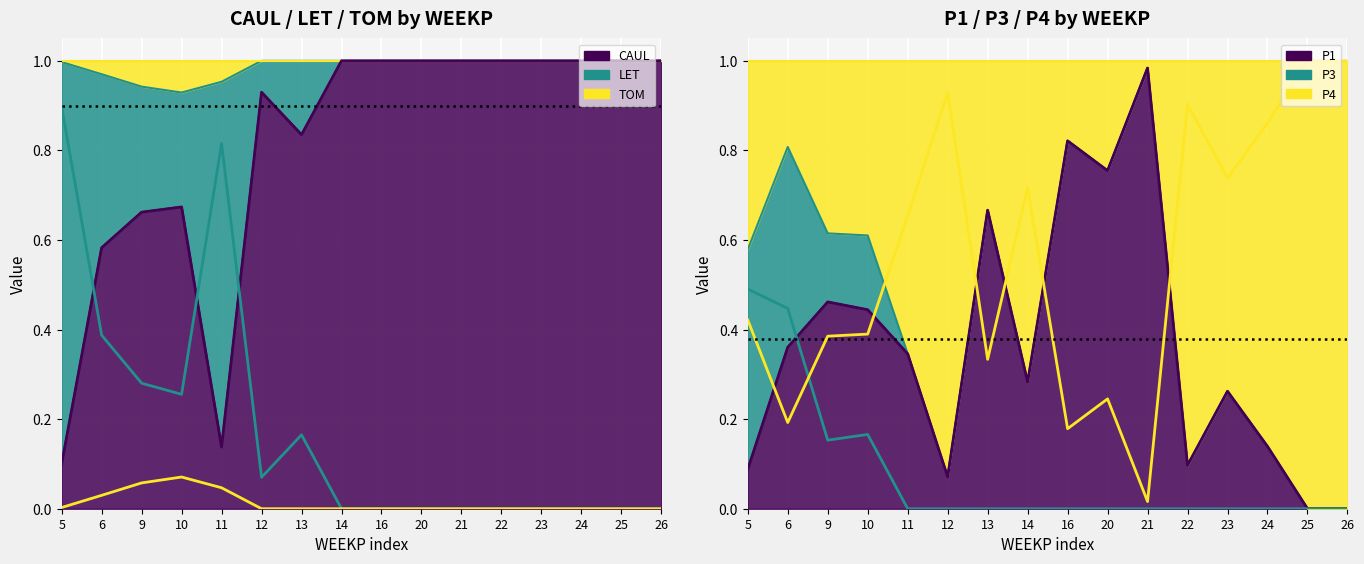

At which label does CAUL (line) reach its peak?

14